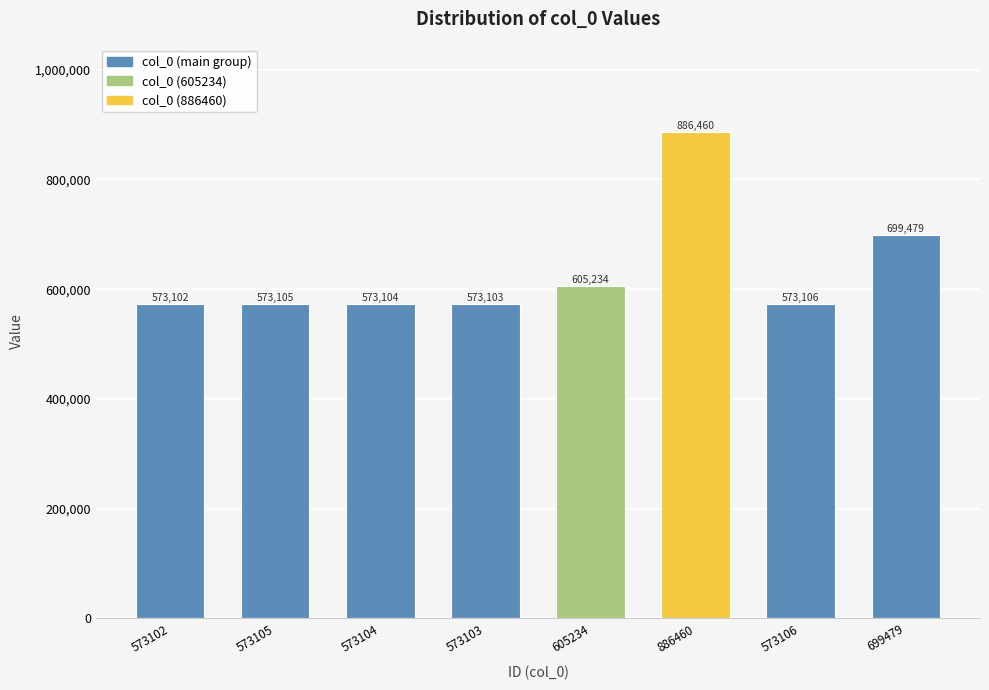

The value at 573102 is 573102. True or false?

True